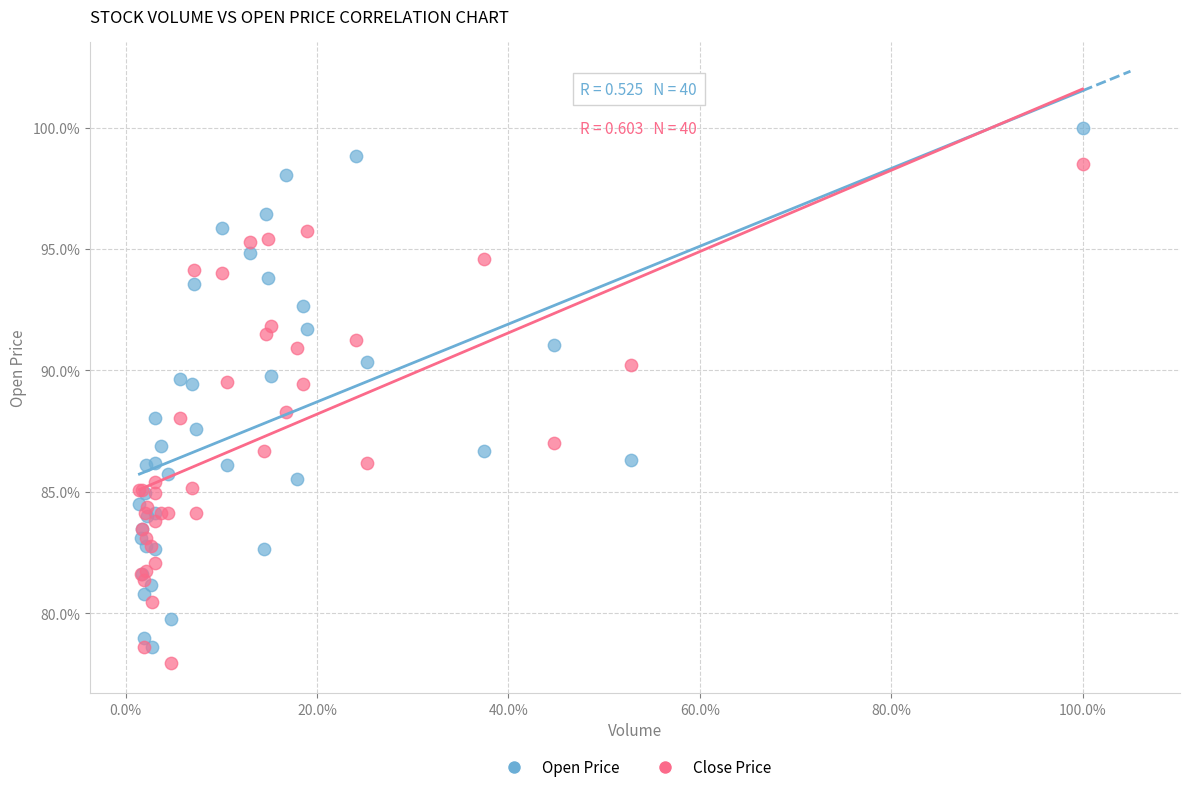

Which series contains the lowest Y value?

Close Price